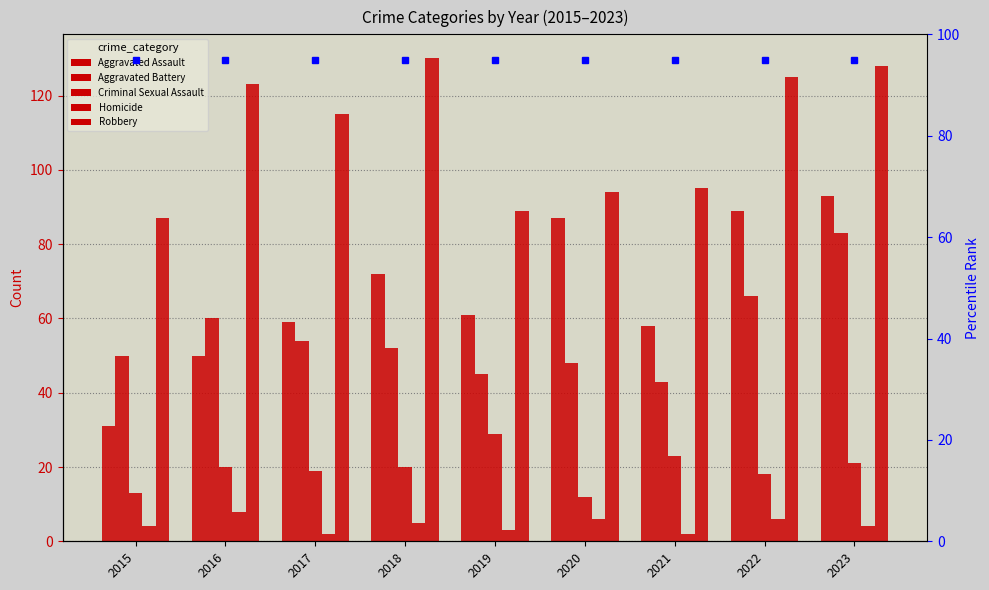

What value does the Aggravated Assault series have at 2019?

61